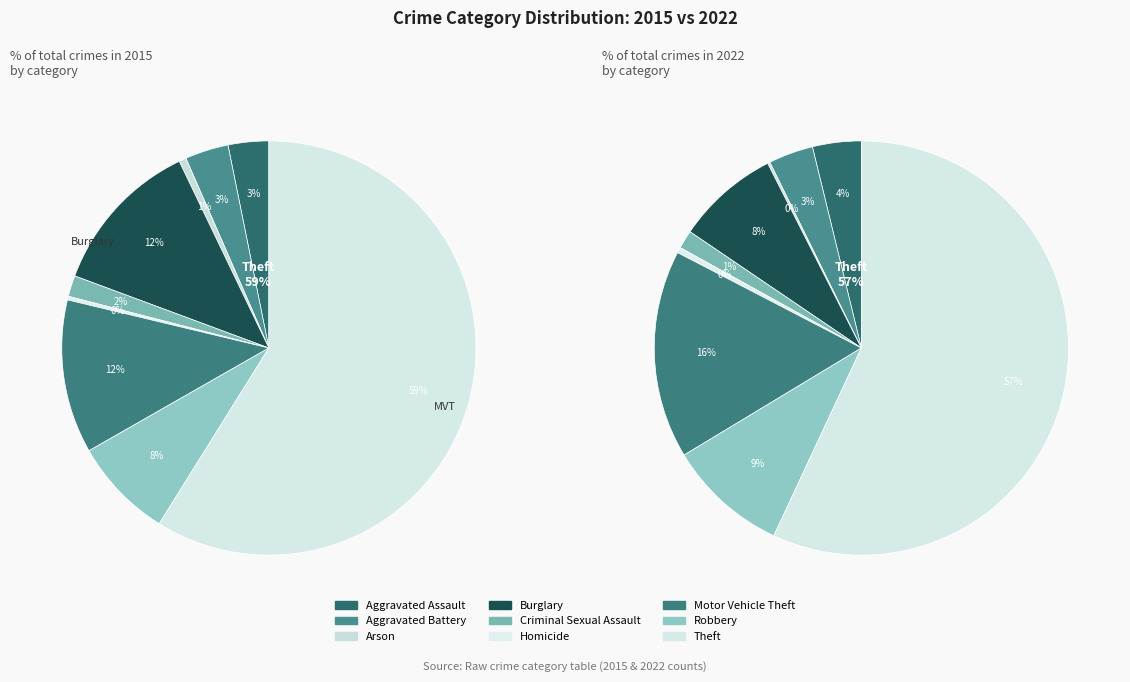

What is the total percentage of 7 and 5?

8.1%